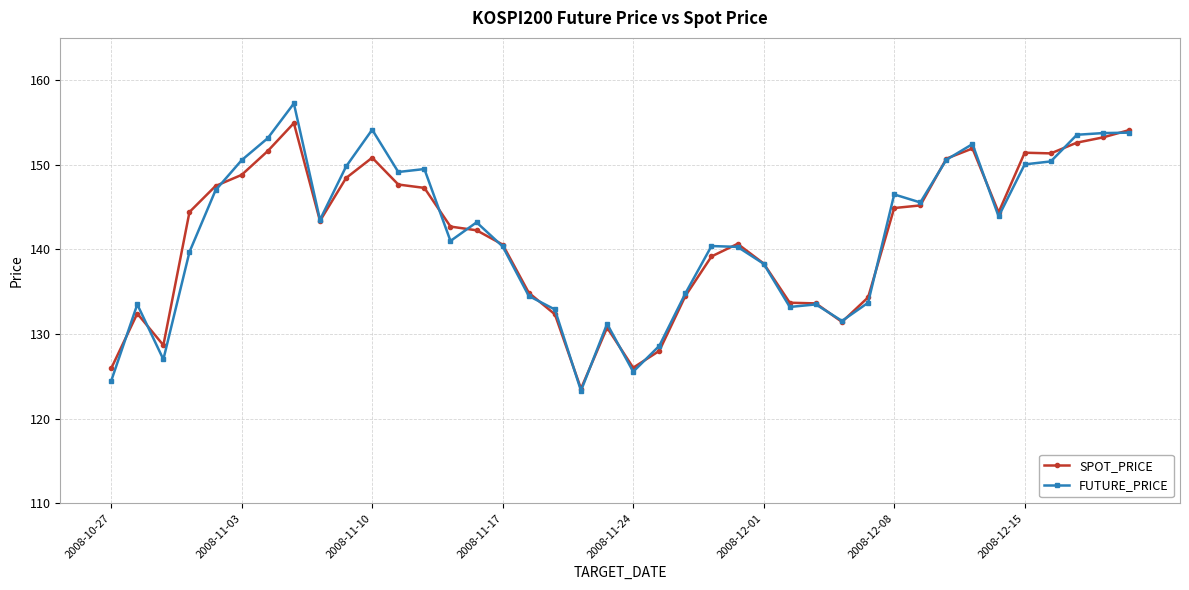

How many distinct data groups are displayed?

2